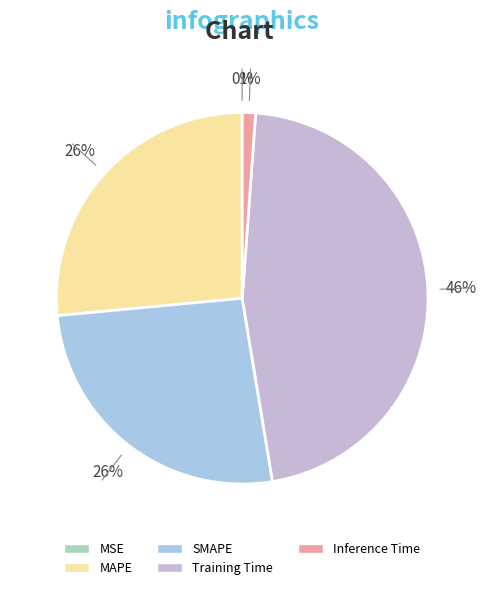

Is it true that SMAPE is 14% of the pie?

False